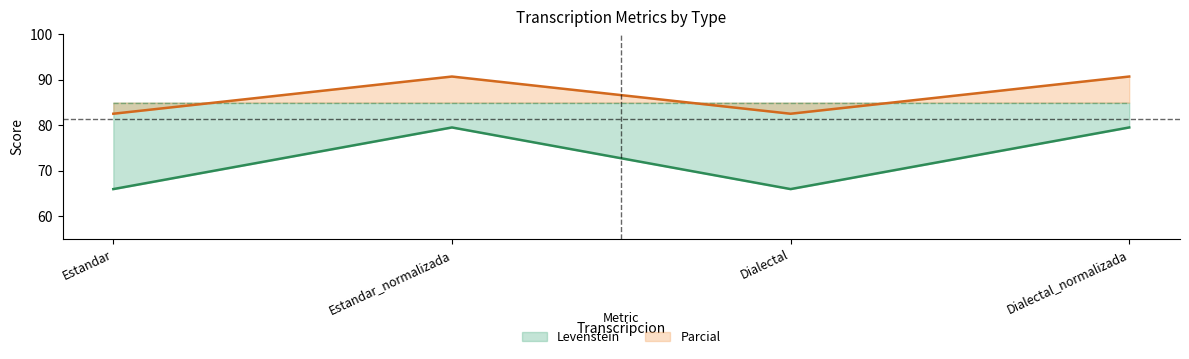

Does the chart have visible grid lines?

No